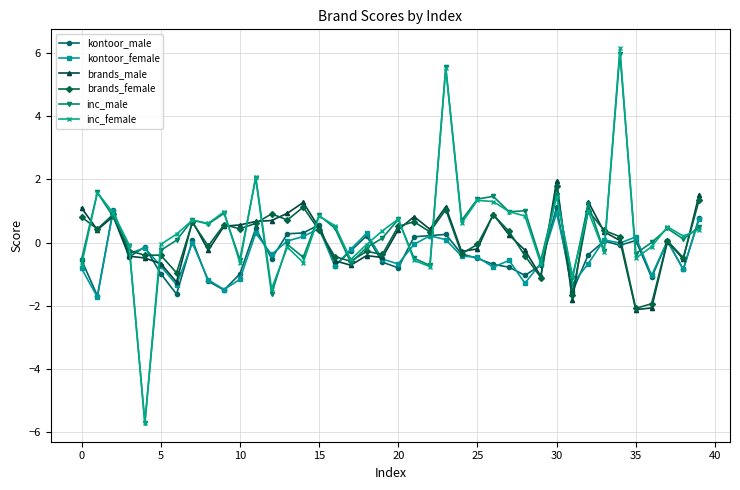

Count the number of categories in the chart.

40